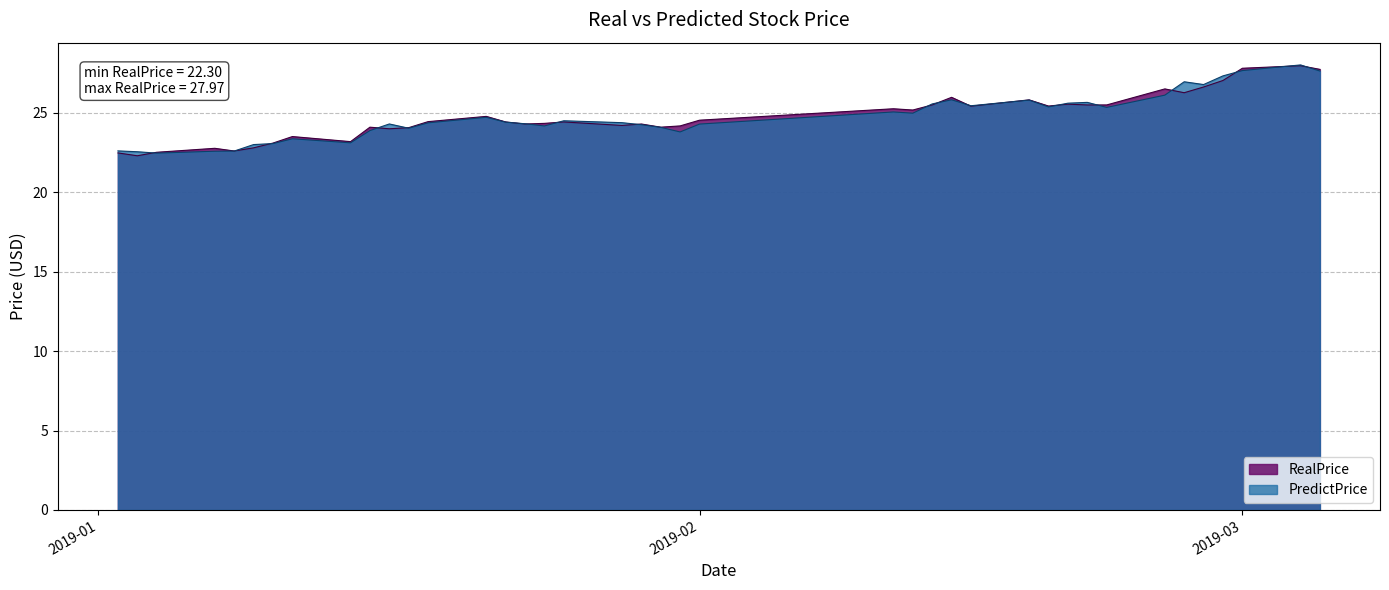

At which label does RealPrice first exceed 24?

2019-01-15